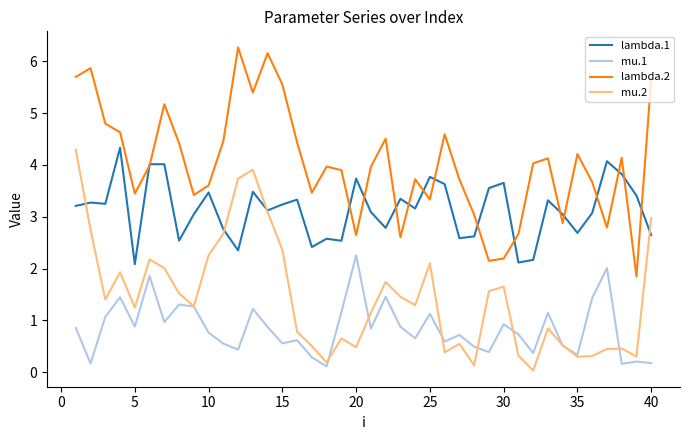

Is this an area chart (filled region under the line)?

No